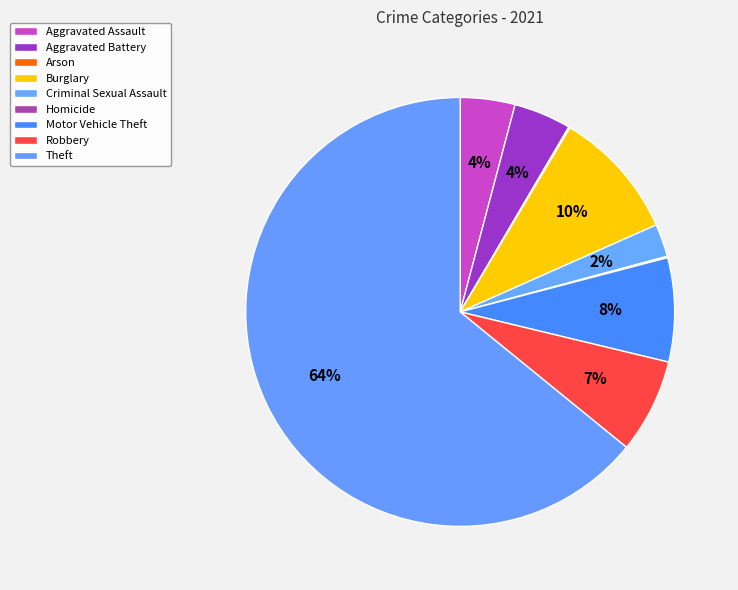

What is the change in value from Robbery to Theft?

+553